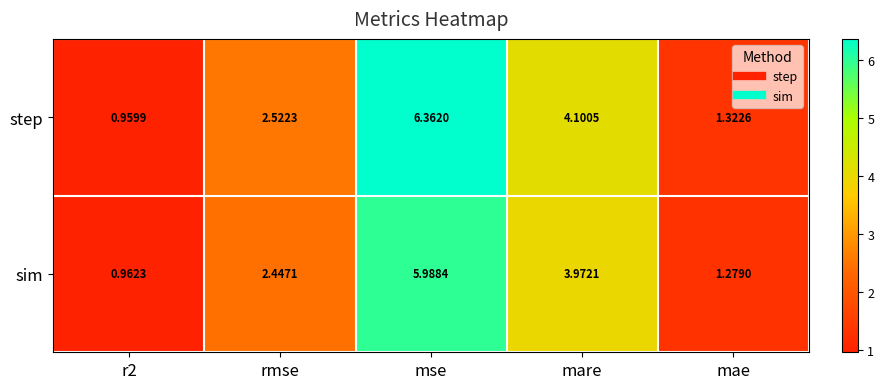

At which category is the sum across all series the highest?

mse